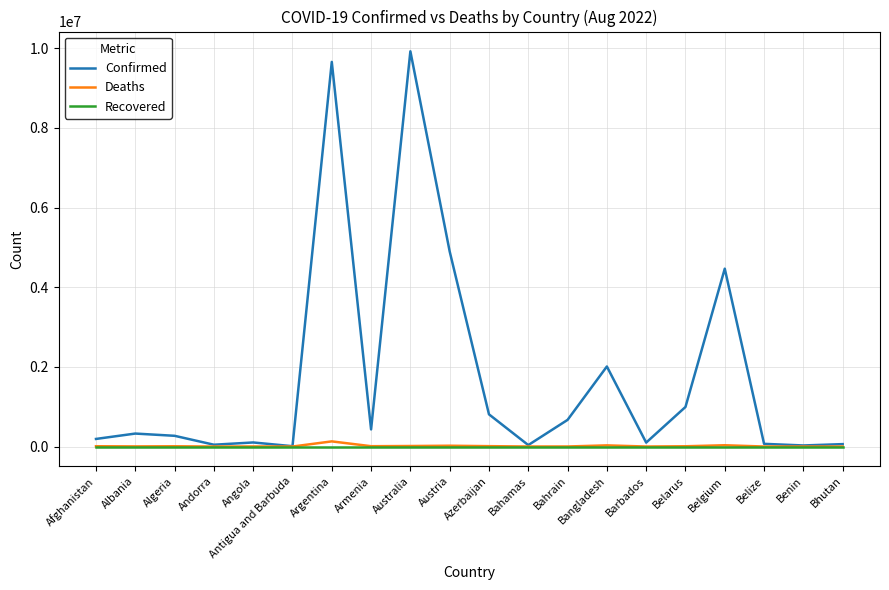

Is the value of Recovered at Austria greater than the value of Confirmed at Austria?

No